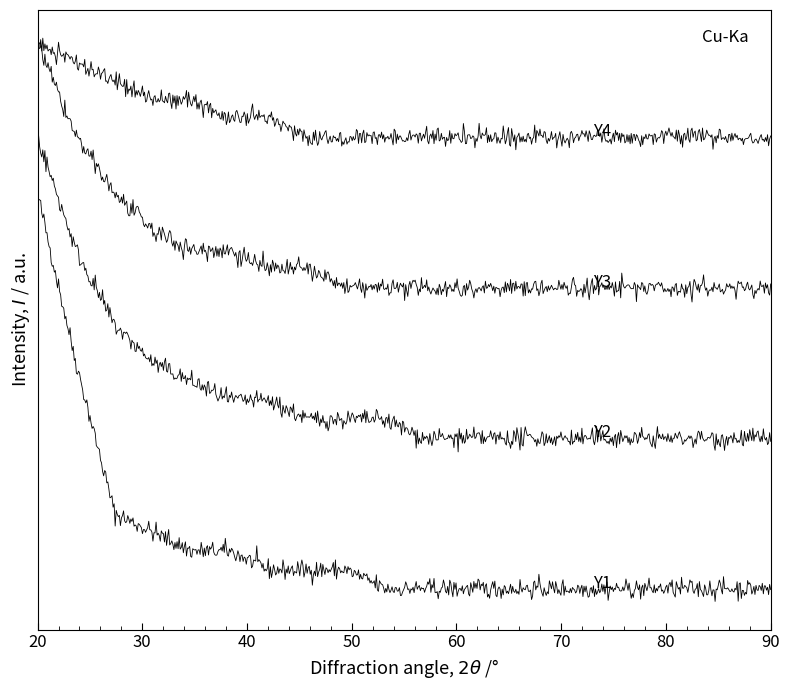

Does the chart have visible grid lines?

No